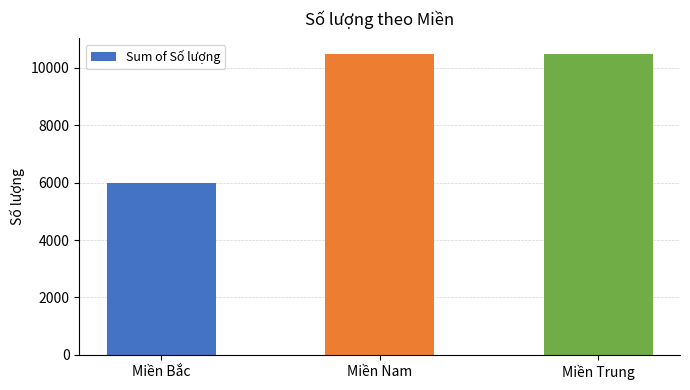

What is the difference between the values at Miền Trung and Miền Bắc?

4500